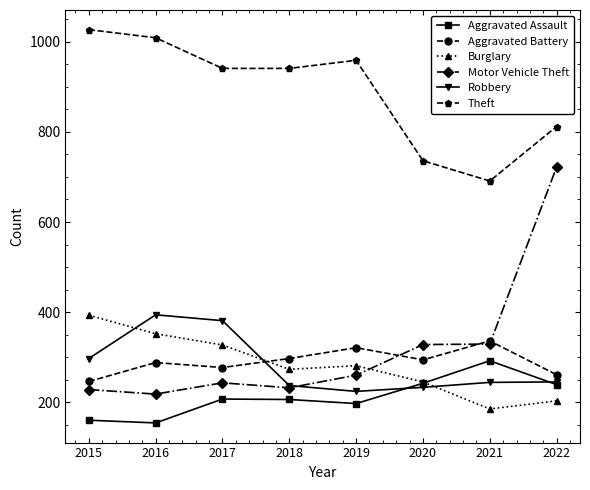

The Theft series shows 237 at 2017. True or false?

False